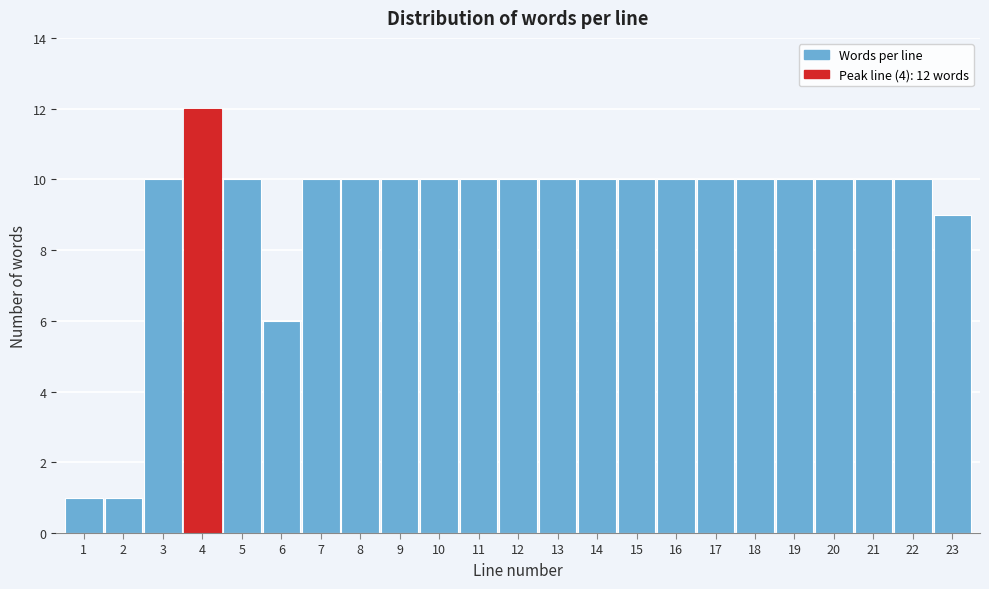

Reading left to right, extract all data points from this chart.

1	1	10	12	10	6	10	10	10	10	10	10	10	10	10	10	10	10	10	10	10	10	9